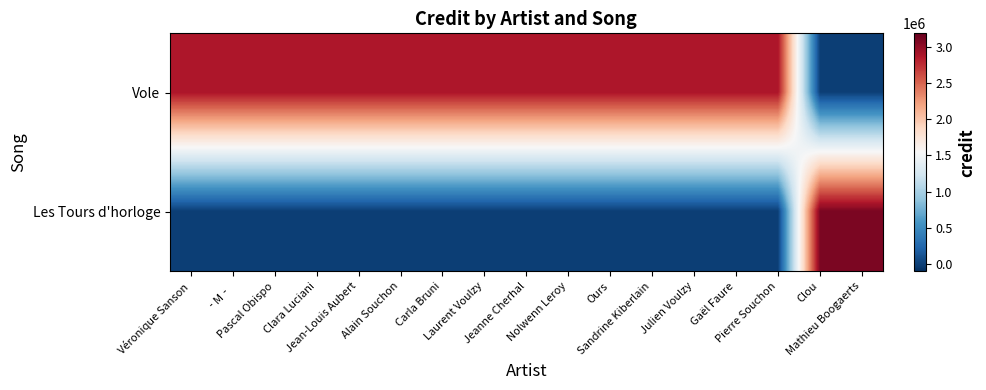

Reading right to left, transcribe all the data shown in this chart.

Vole: Mathieu Boogaerts=0	Clou=0	Pierre Souchon=2879414	Gaël Faure=2879414	Julien Voulzy=2879414	Sandrine Kiberlain=2879414	Ours=2879414	Nolwenn Leroy=2879414	Jeanne Cherhal=2879414	Laurent Voulzy=2879414	Carla Bruni=2879414	Alain Souchon=2879414	Jean-Louis Aubert=2879414	Clara Luciani=2879414	Pascal Obispo=2879414	‐M‐=2879414	Véronique Sanson=2879414
Les Tours d'horloge: Mathieu Boogaerts=3087999	Clou=3087999	Pierre Souchon=0	Gaël Faure=0	Julien Voulzy=0	Sandrine Kiberlain=0	Ours=0	Nolwenn Leroy=0	Jeanne Cherhal=0	Laurent Voulzy=0	Carla Bruni=0	Alain Souchon=0	Jean-Louis Aubert=0	Clara Luciani=0	Pascal Obispo=0	‐M‐=0	Véronique Sanson=0